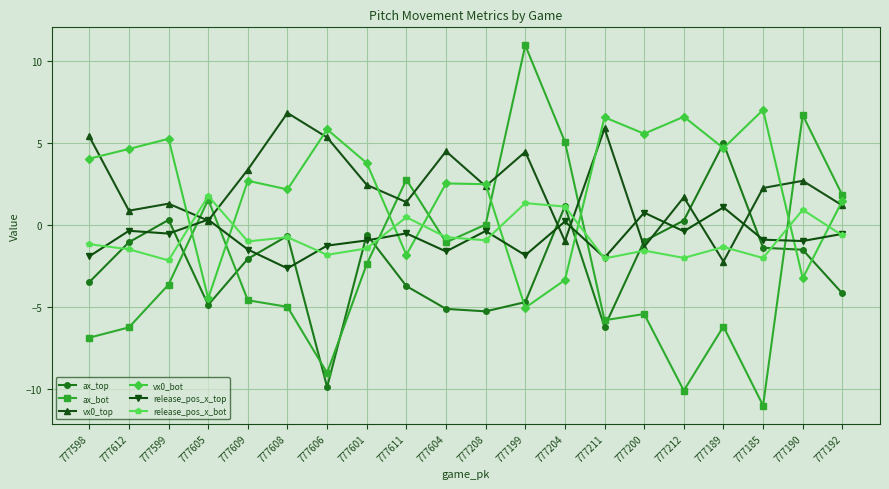

What position from the left is 777611?

9